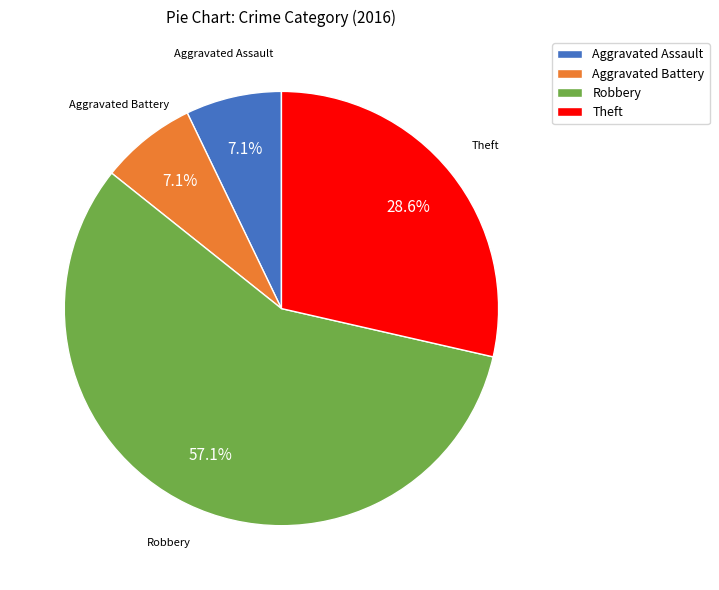

Does Theft represent more than half of the total?

No